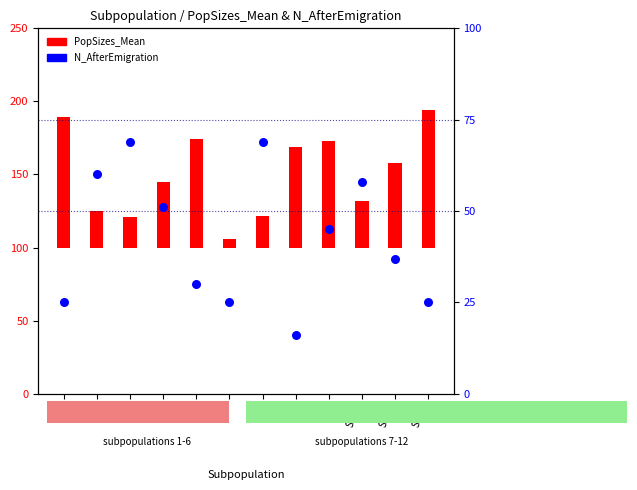

At how many categories does at least one series exceed 42?

11